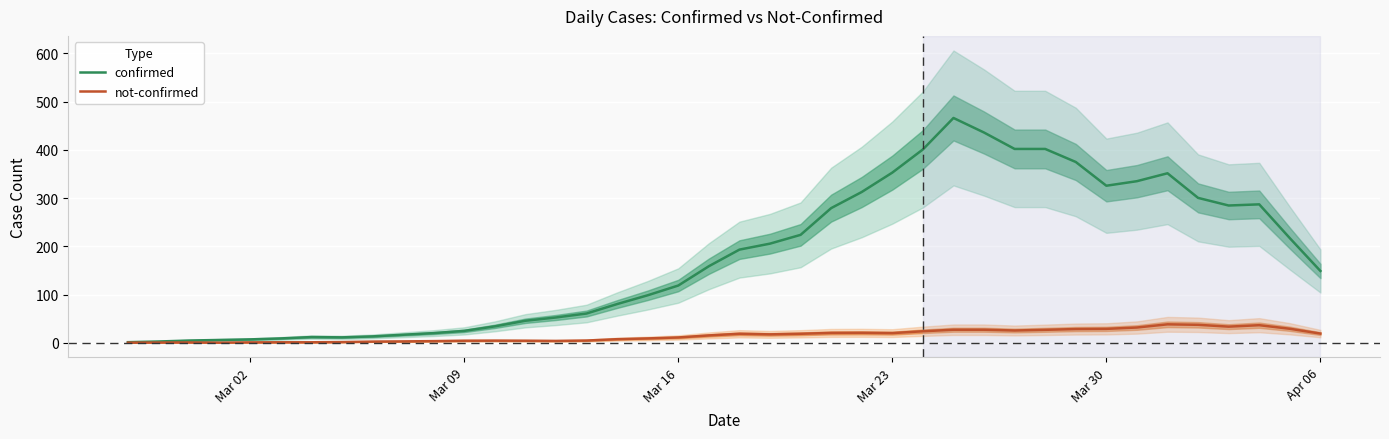

True or false: not-confirmed and confirmed cross at least once.

False